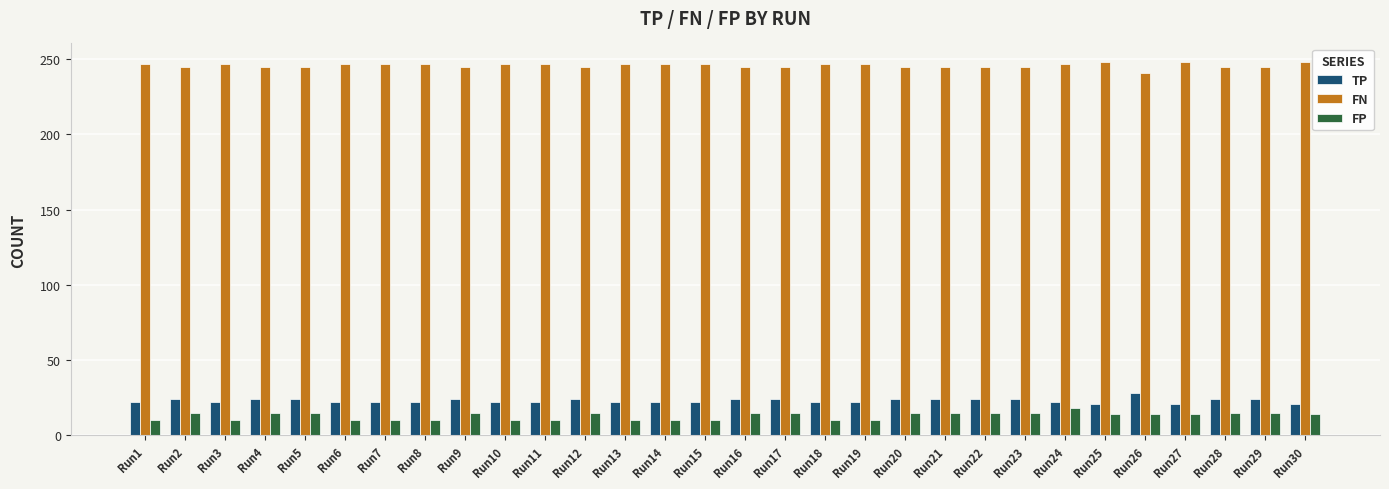

What is the average value of the FP series?

13